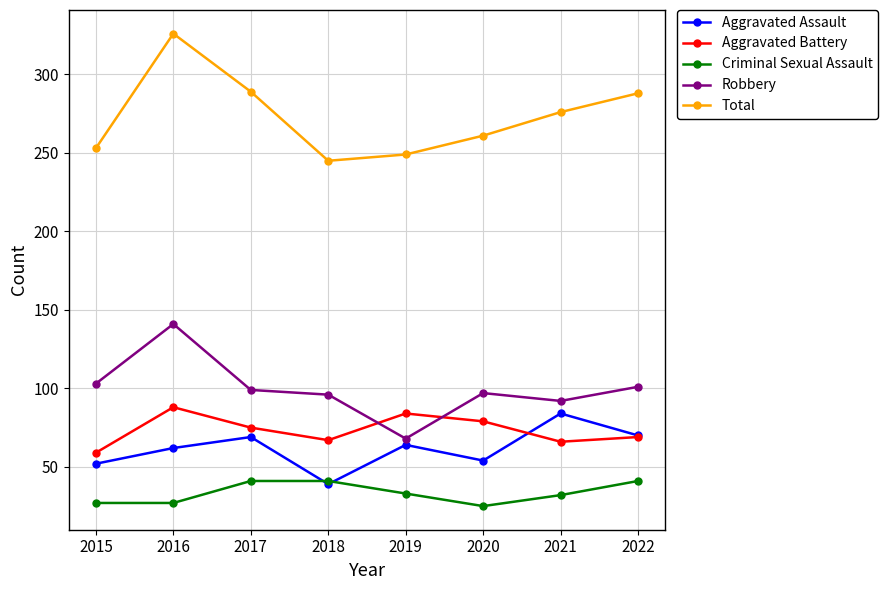

True or false: Aggravated Assault has a value of 101 at 2019.

False